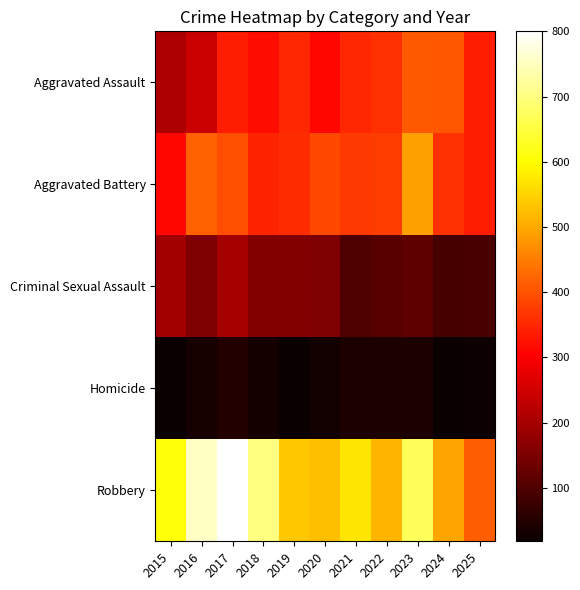

What is the total value across all series at 2016?

1602